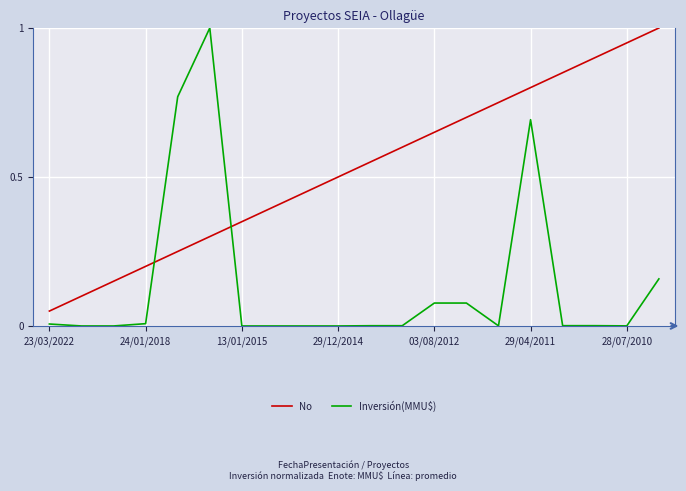

Which series has the largest range (max minus min)?

Inversión(MMU$)